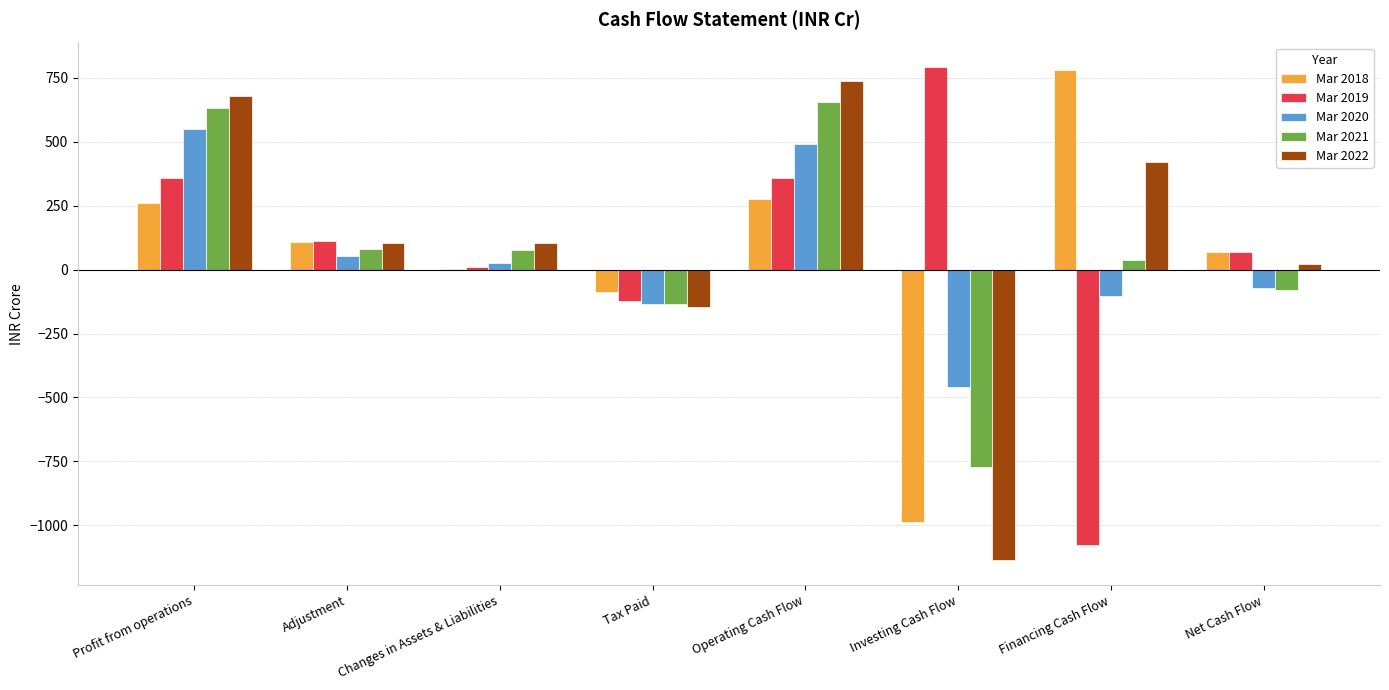

The value of Mar 2022 at Changes in Assets & Liabilities is 101.9. True or false?

True